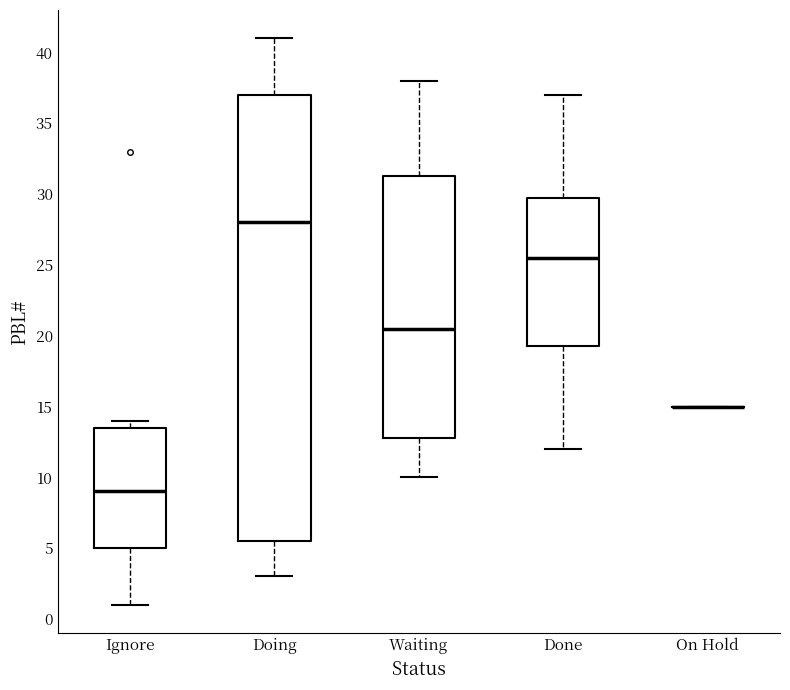

Reading left to right, transcribe this box plot: for each box, give where its median line is, the range the box spans, and where its two whiskers end, as read against the y-axis. The values are not printed on the chart, so give them approximately, as read against the axis.

Ignore: median 9.0, box 5.0 to 13.5, whiskers 1.0 to 14.0
Doing: median 28.0, box 5.5 to 37.0, whiskers 3.0 to 41.0
Waiting: median 20.5, box 13.0 to 31.5, whiskers 10.0 to 38.0
Done: median 25.5, box 19.5 to 30.0, whiskers 12.0 to 37.0
On Hold: box collapsed to a line at 15.0, whiskers 15.0 to 15.0